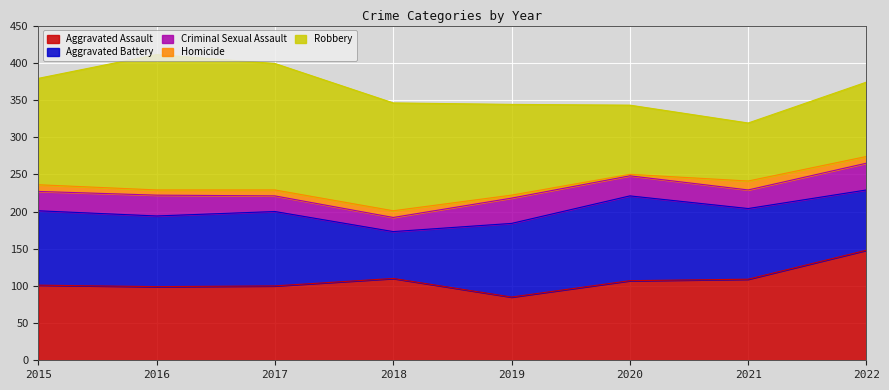

At which category does the chart reach its peak across all series?

2016